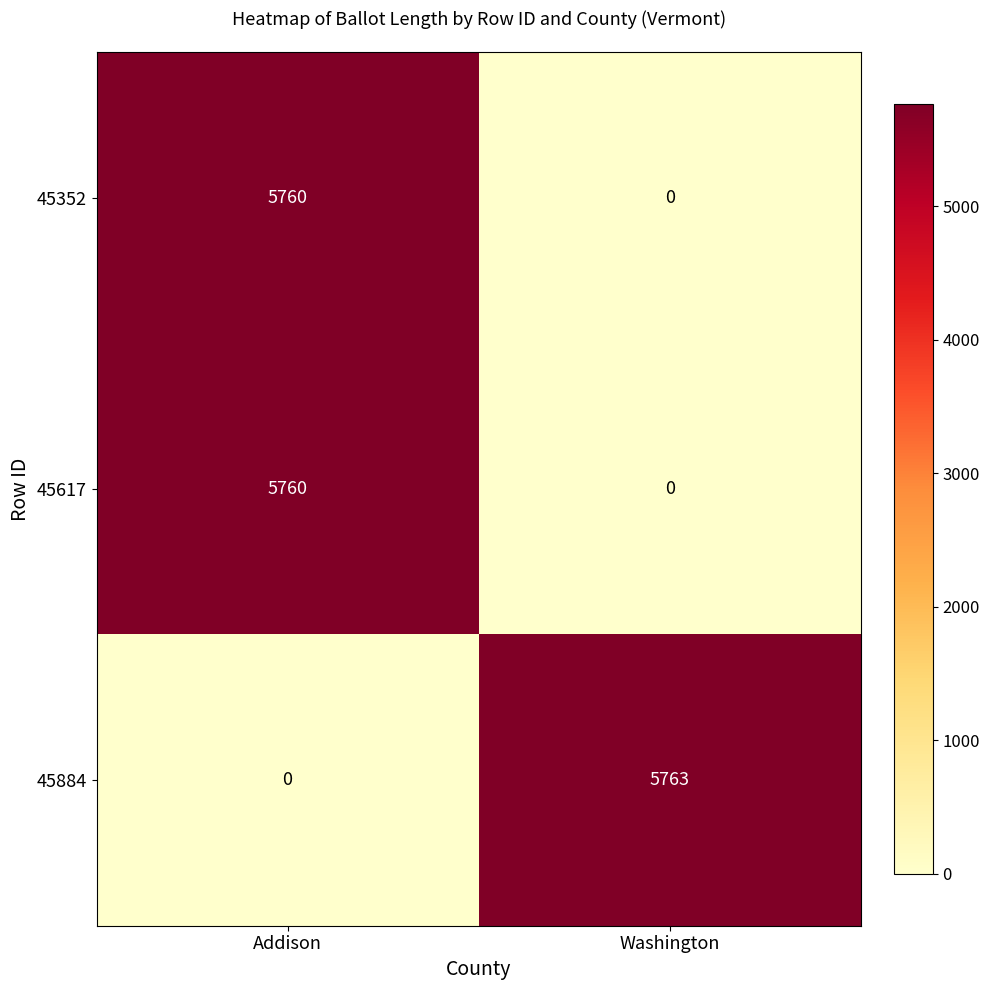

At which category is the sum across all series the highest?

Addison